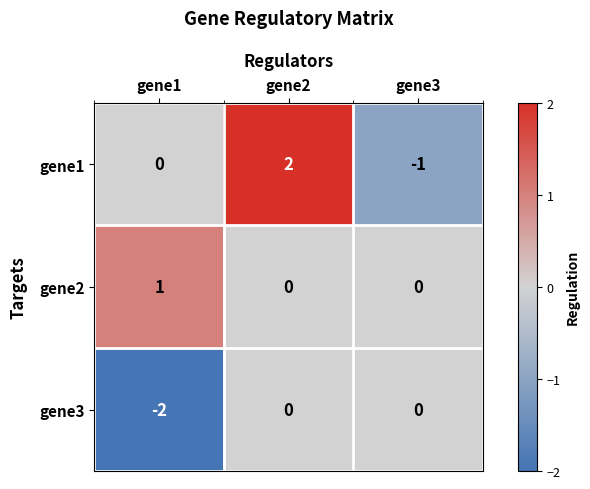

Is it true that gene3 equals 0 at gene2?

True